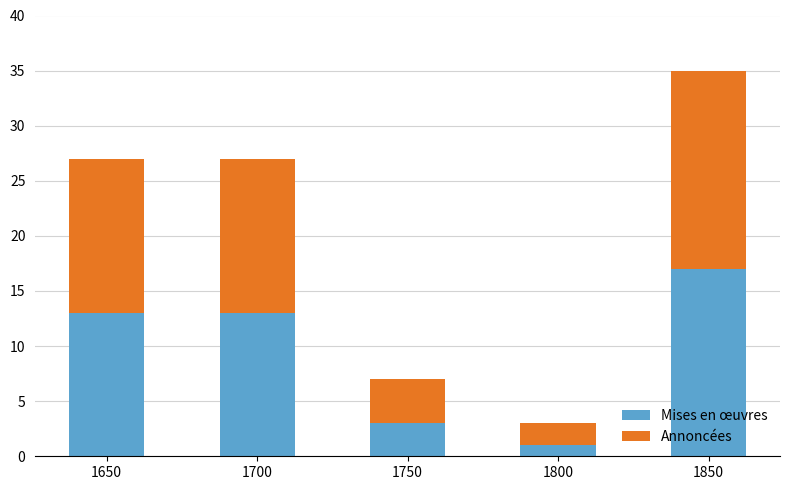

What is the highest value of the Mises en œuvres series?

17